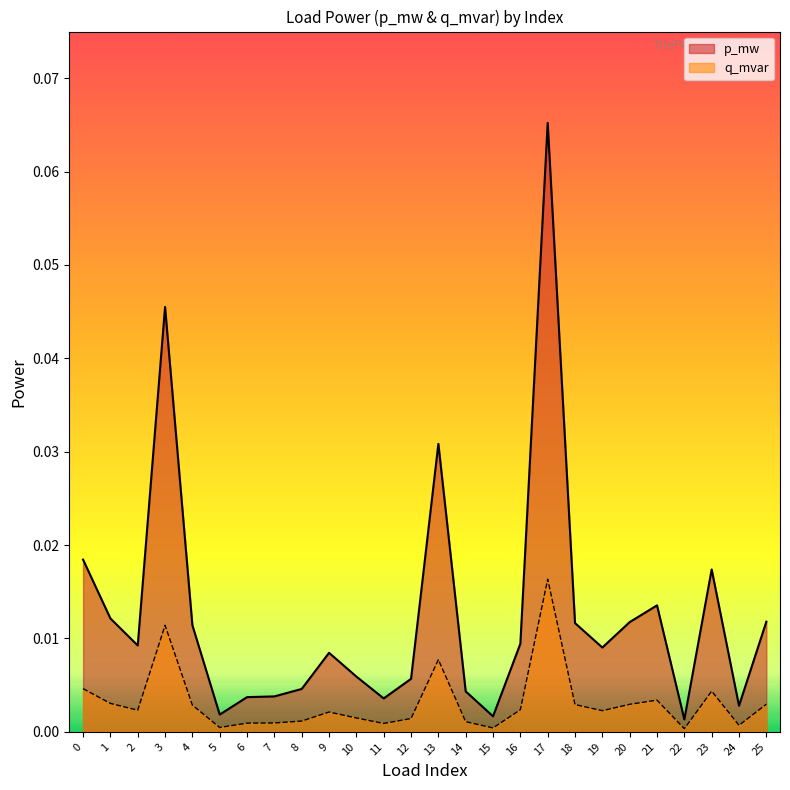

Where is the first local minimum for q_mvar?

2